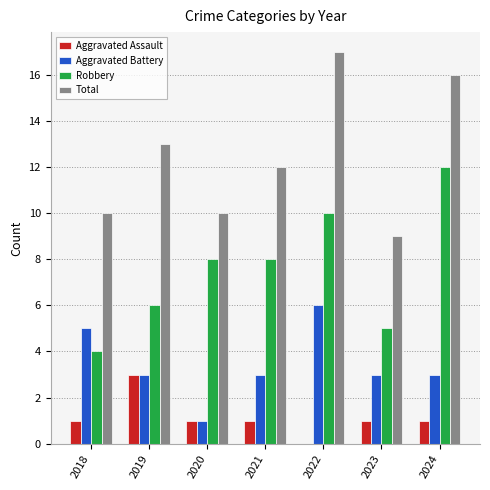

Is it true that Aggravated Battery equals 3 at 2019?

True